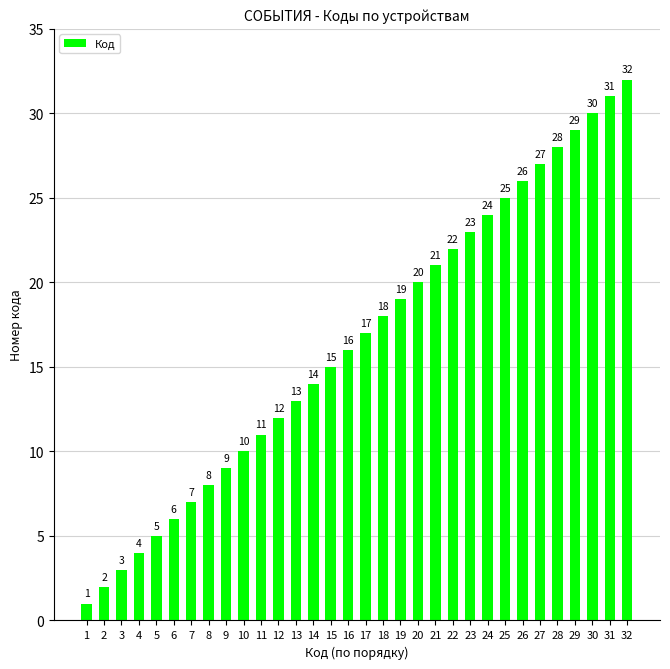

True or false: the data shows 7 at 7.

True